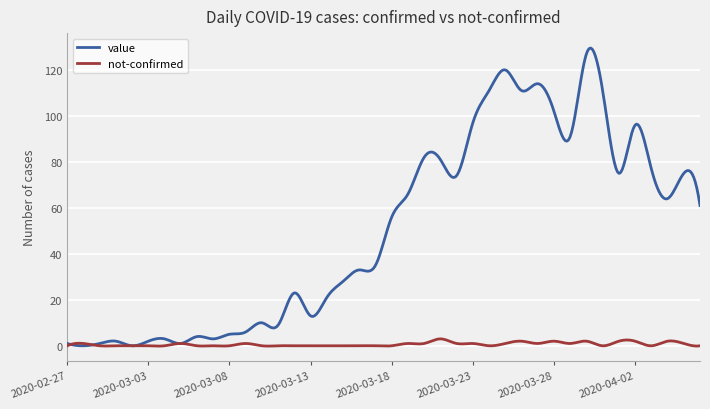

In not-confirmed, how many points are higher than both neighbors (excluding endpoints)?

18